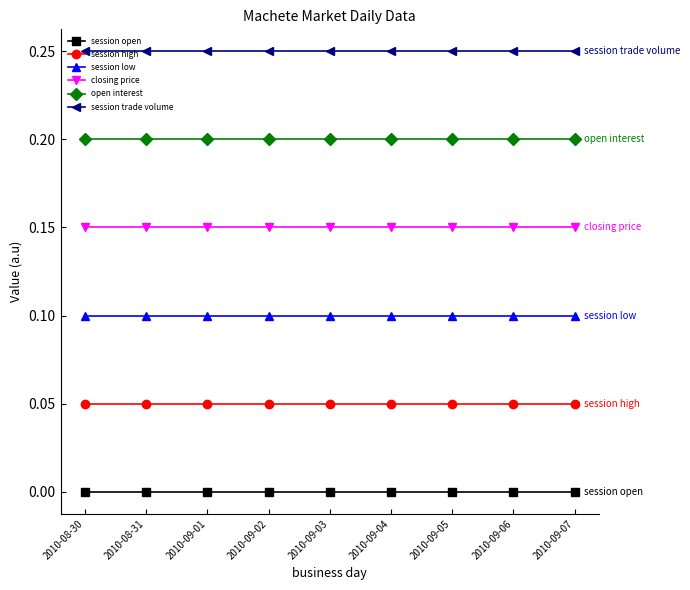

What is the label of the 6th point from the left?

2010-09-04